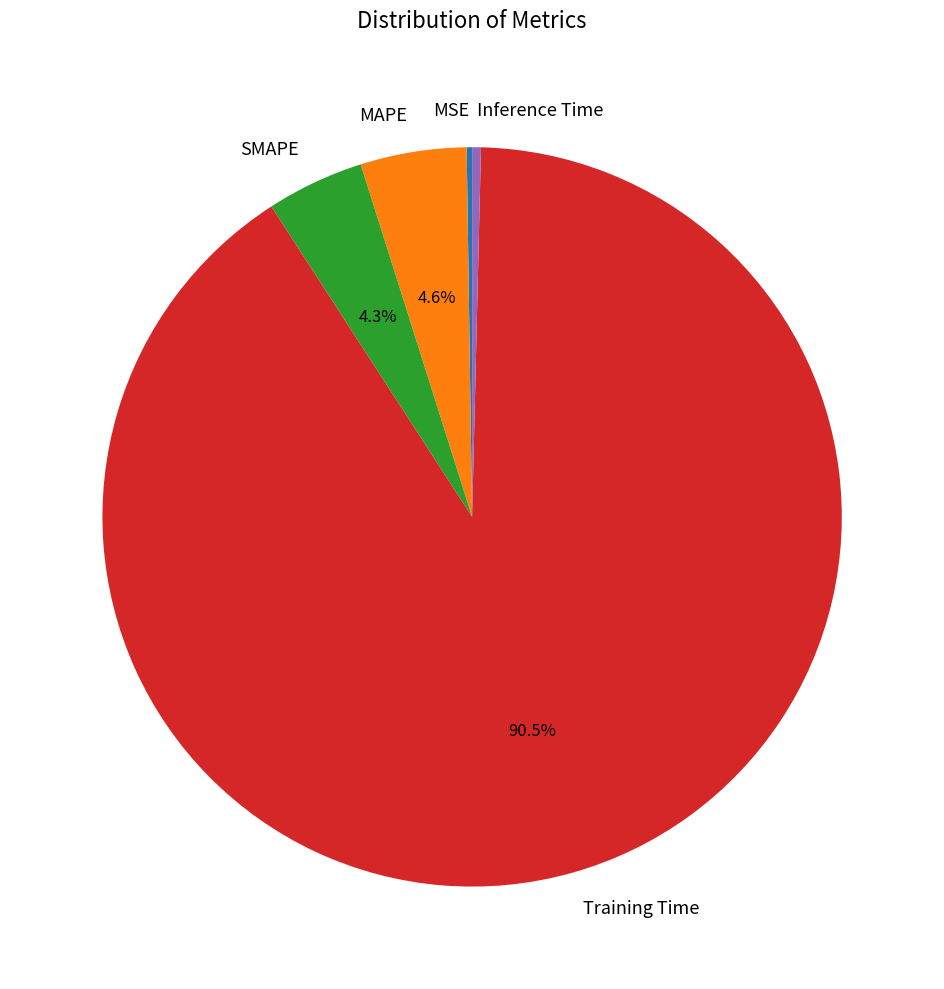

Combined, do MAPE and Training Time account for over 50%?

Yes